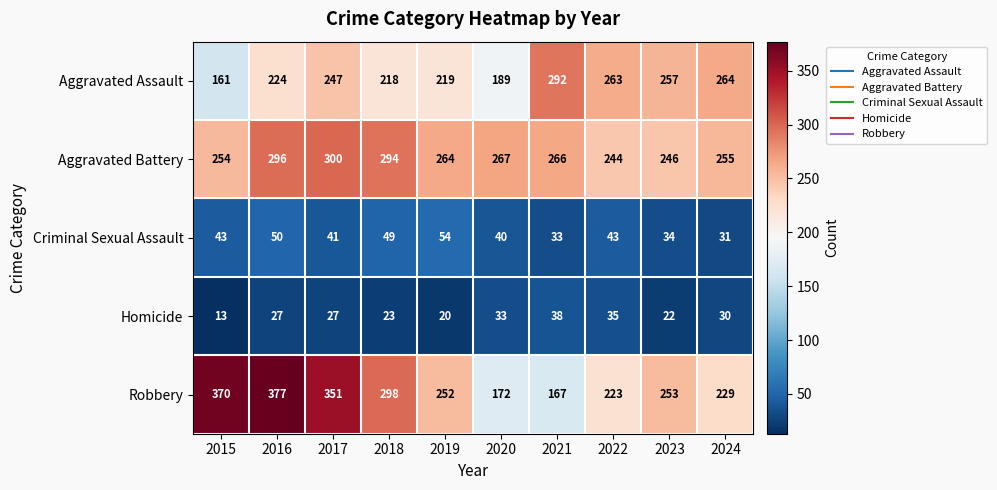

What is the smallest value displayed?

13